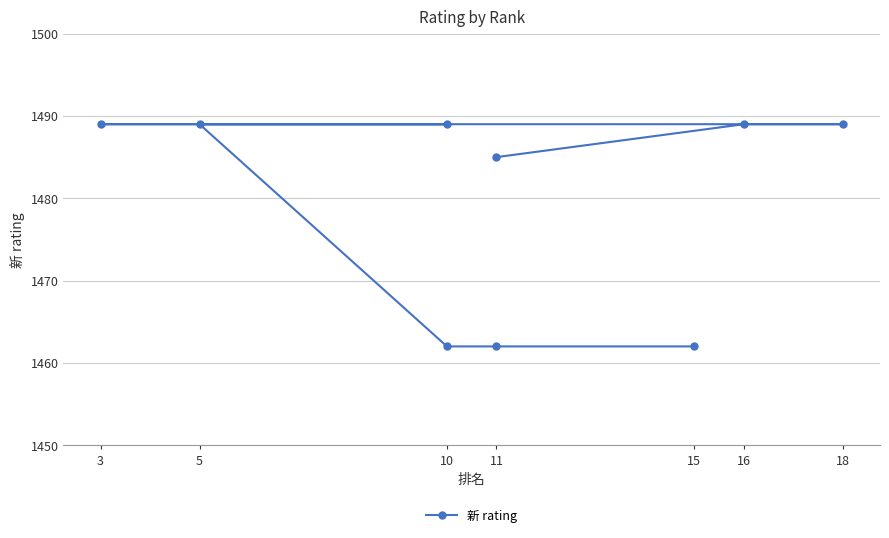

Reading left to right, extract all data points from this chart.

1485	1489	1489	1489	1489	1489	1462	1462	1462